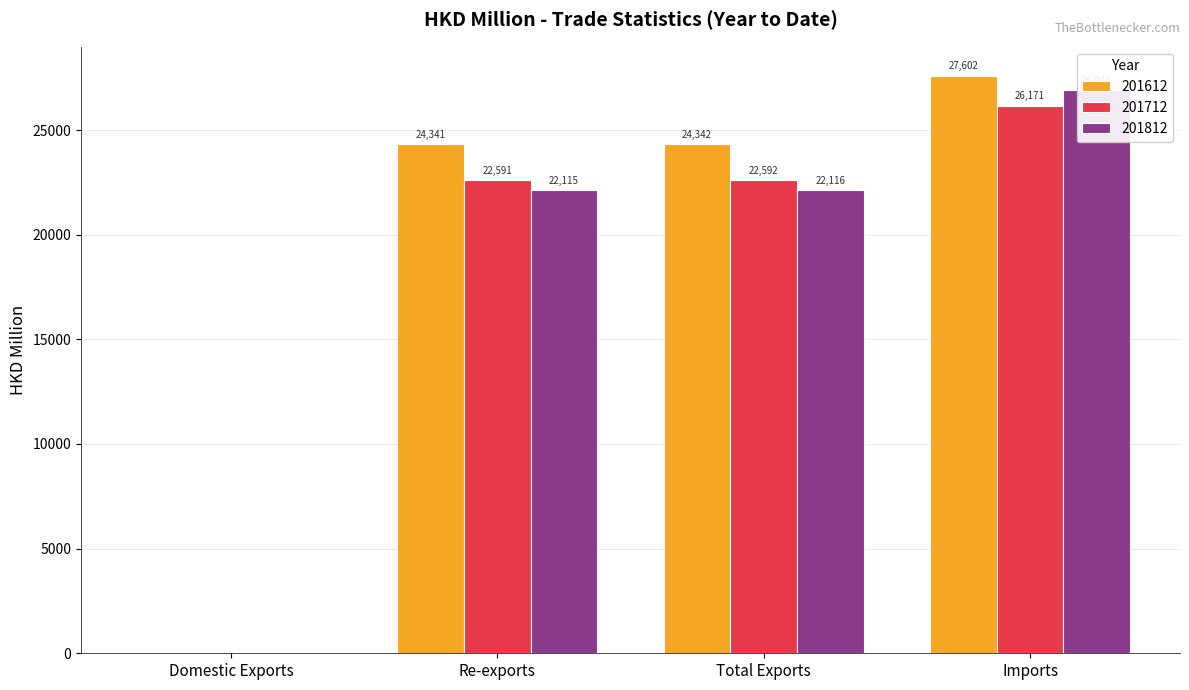

Which category has the highest value across all series?

Imports